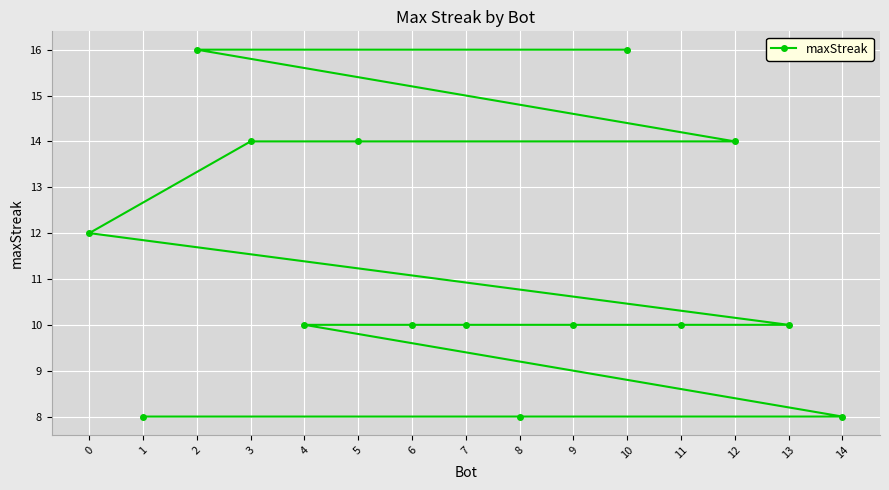

Rank the categories by value from lowest to highest.

14, 8, 1, 13, 11, 9, 7, 6, 4, 0, 12, 5, 3, 10, 2